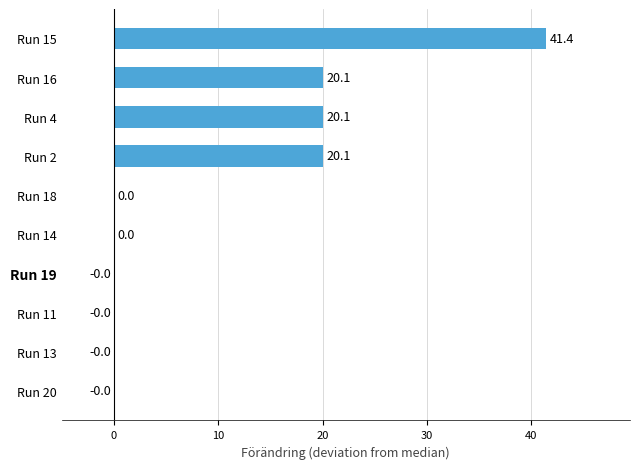

The chart shows a value of -0.0 at Run 11. True or false?

True